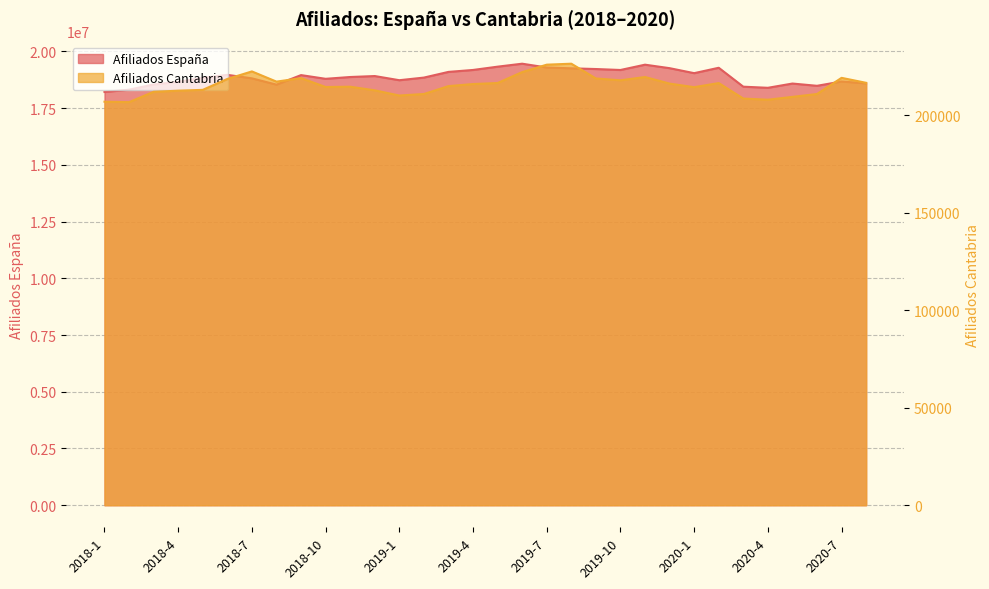

The Afiliados España series shows 9308435 at 2019-11. True or false?

False